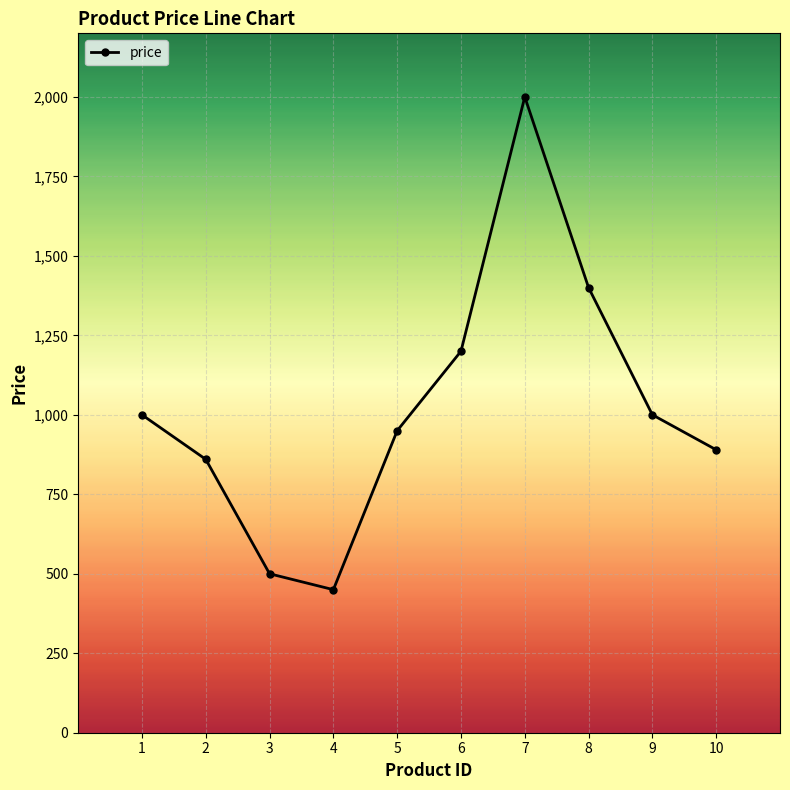

Does the chart have visible grid lines?

Yes